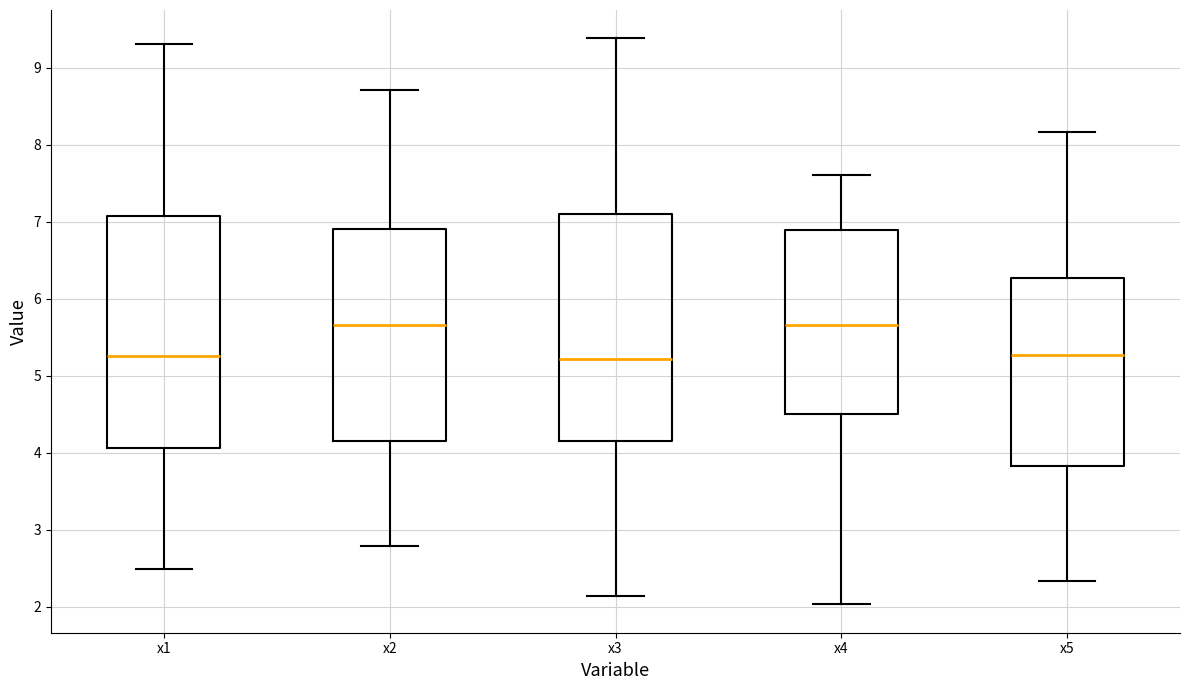

Where does the upper whisker of the box for x1 end on the y-axis? The values are not printed on the chart, so give them approximately, as read against the axis.

9.3